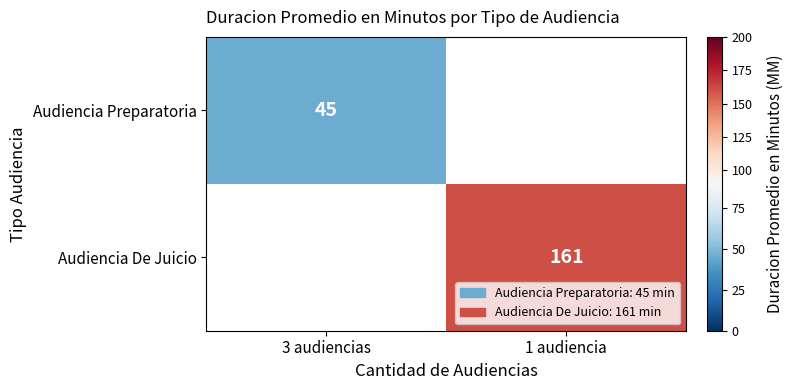

The Audiencia De Juicio series shows 161 at 1 audiencia. True or false?

True